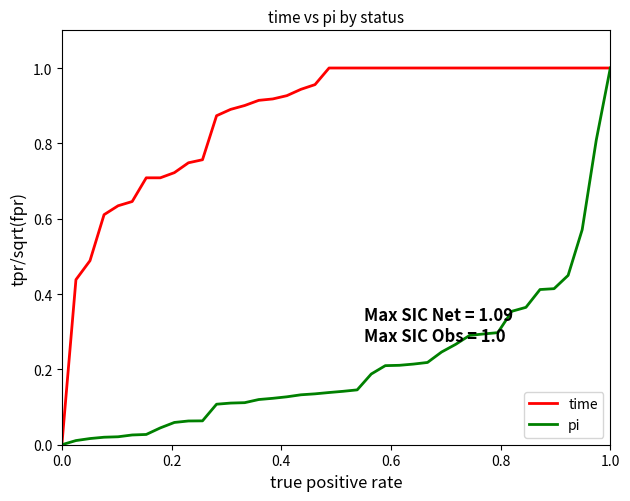

List the series in order of their overall mean, highest first.

time, pi